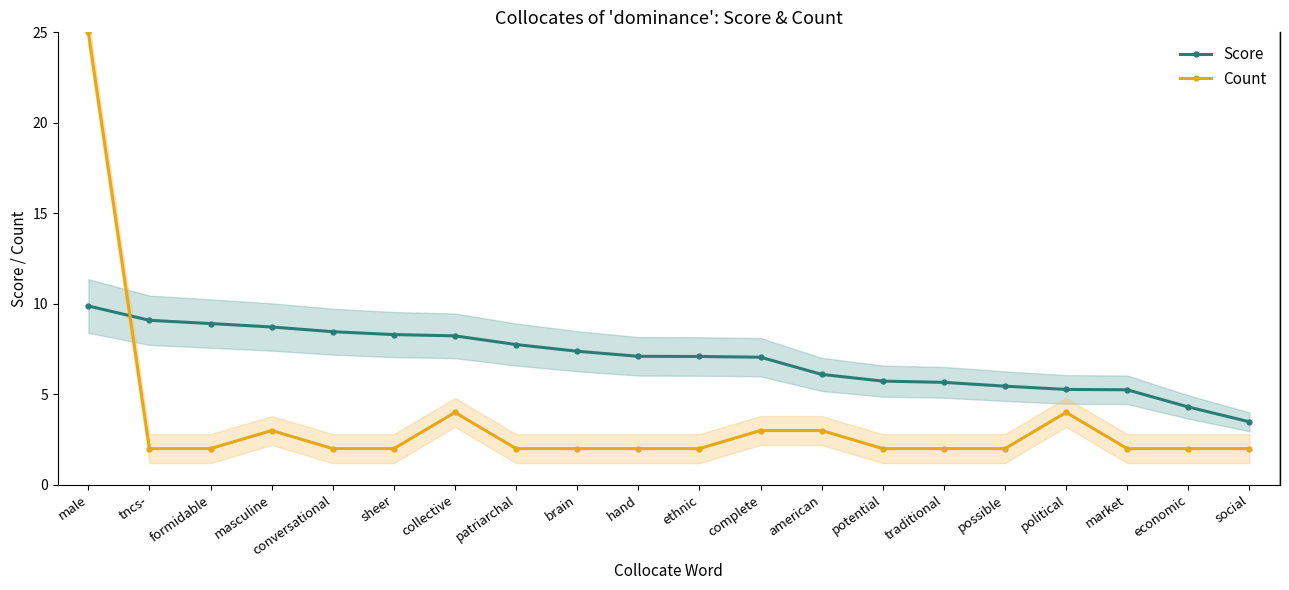

What is the difference between the maximum and minimum values in the Score series?

6.4